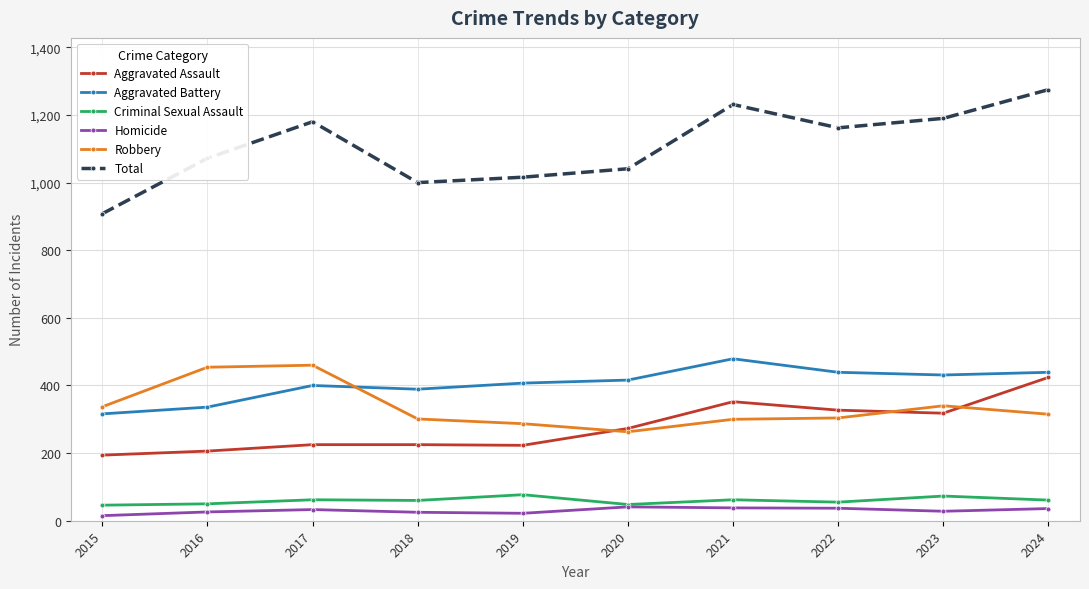

What is the sum of all Homicide values?

301